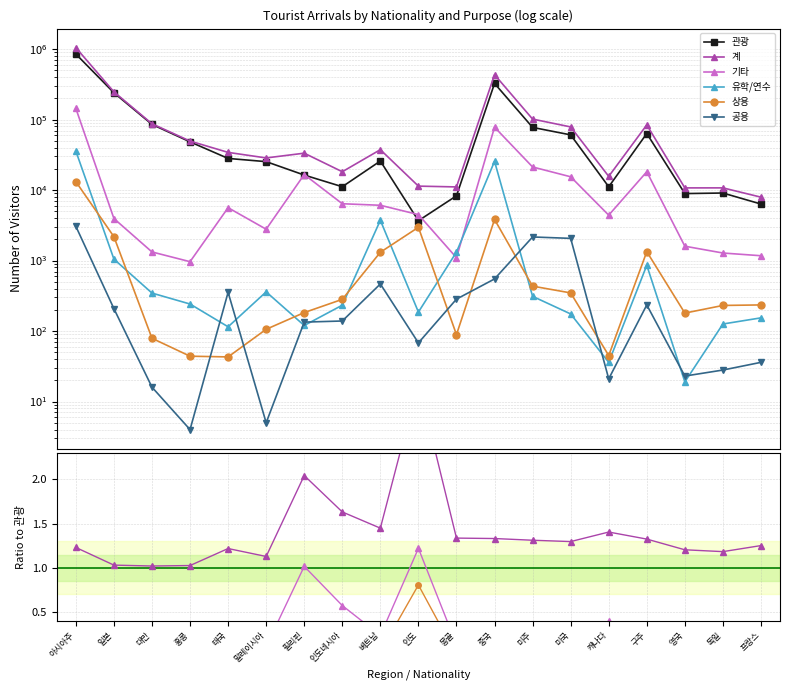

What is the label of the 1st point from the right?

프랑스